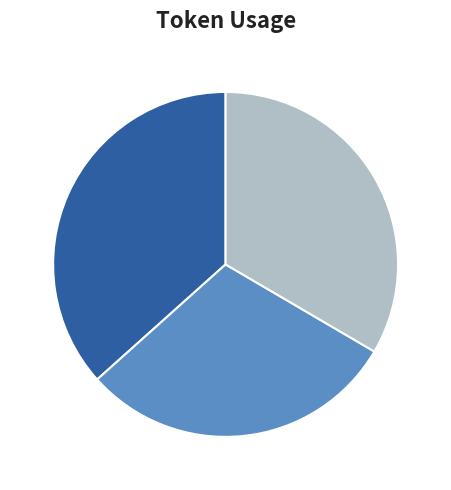

To the nearest percent, what portion does 0 represent?

37%